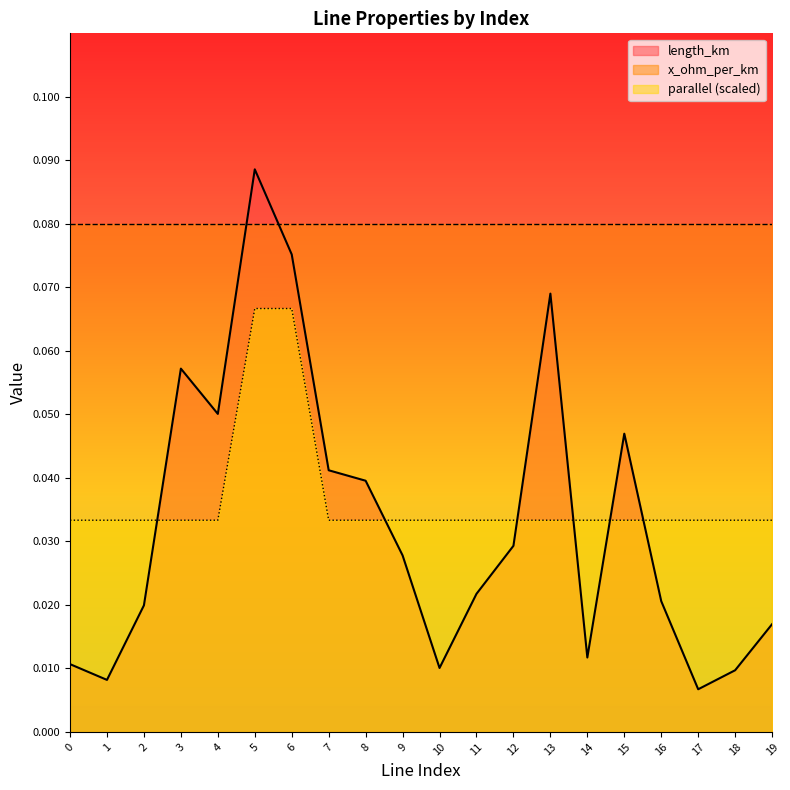

Reading left to right, transcribe all the data shown in this chart.

length_km: 0.0	0.0	0.0	0.1	0.1	0.1	0.1	0.0	0.0	0.0	0.0	0.0	0.0	0.1	0.0	0.0	0.0	0.0	0.0	0.0
parallel: 0.0	0.0	0.0	0.0	0.0	0.1	0.1	0.0	0.0	0.0	0.0	0.0	0.0	0.0	0.0	0.0	0.0	0.0	0.0	0.0